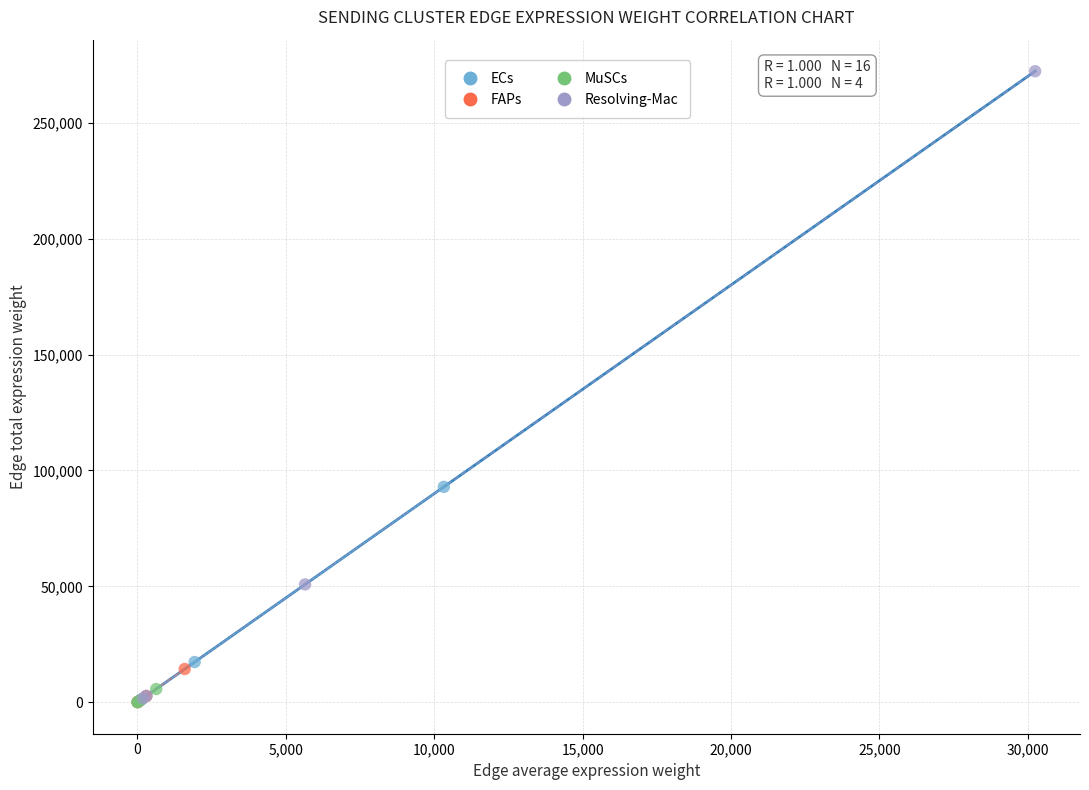

Which series has the largest Y range (max minus min)?

Resolving-Mac